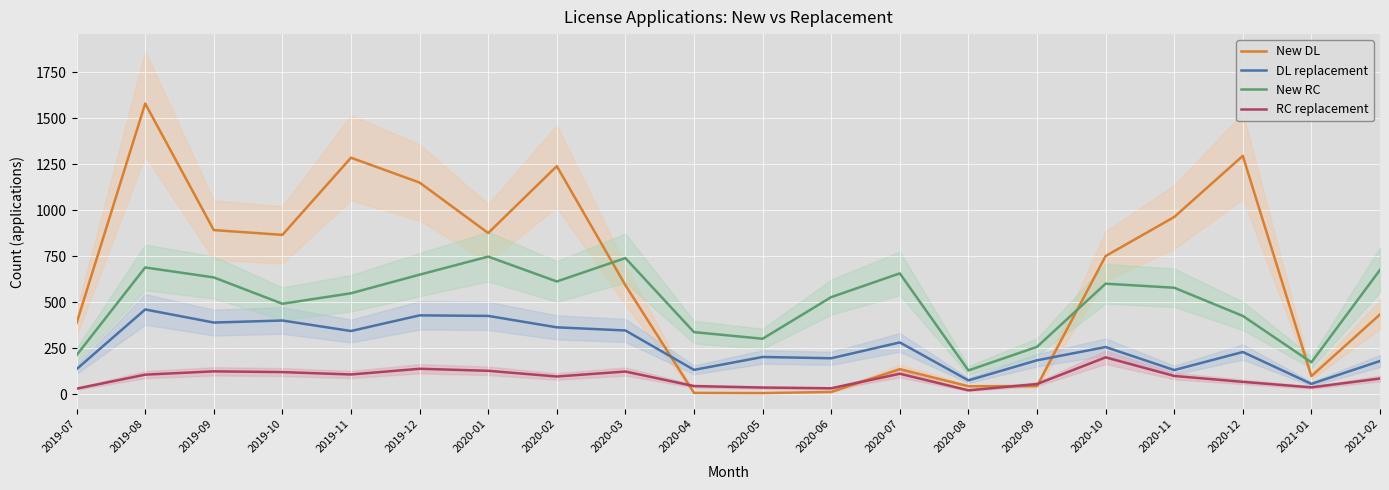

At which category does New DL reach its first local valley?

2019-10